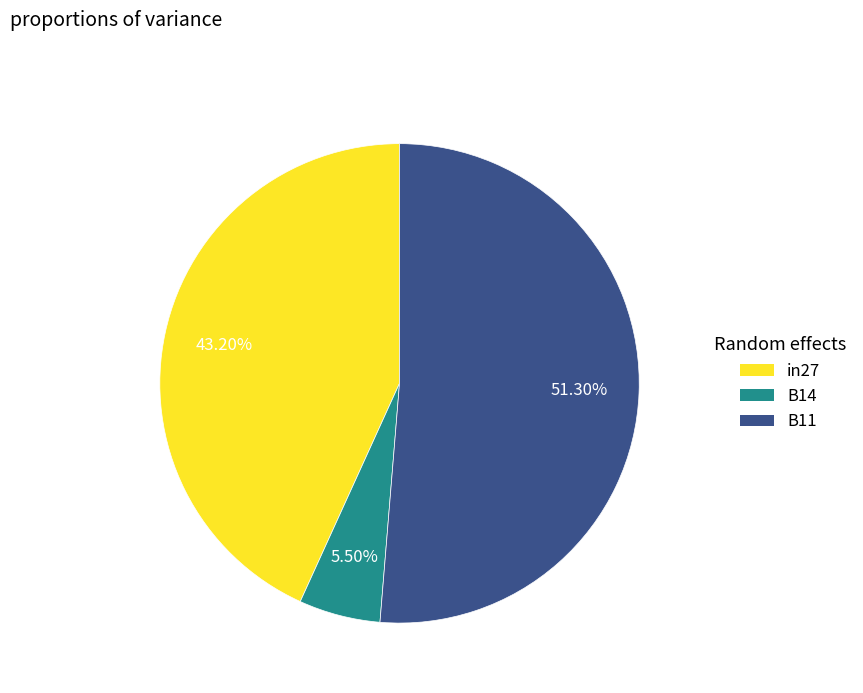

To the nearest percent, what percentage of the pie is B11?

51%